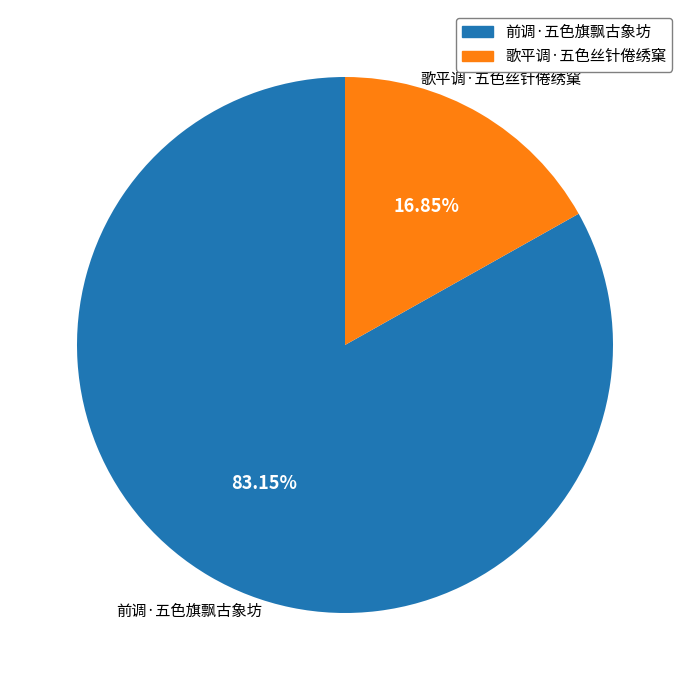

Which slice is the smallest?

歌平调·五色丝针倦绣窠